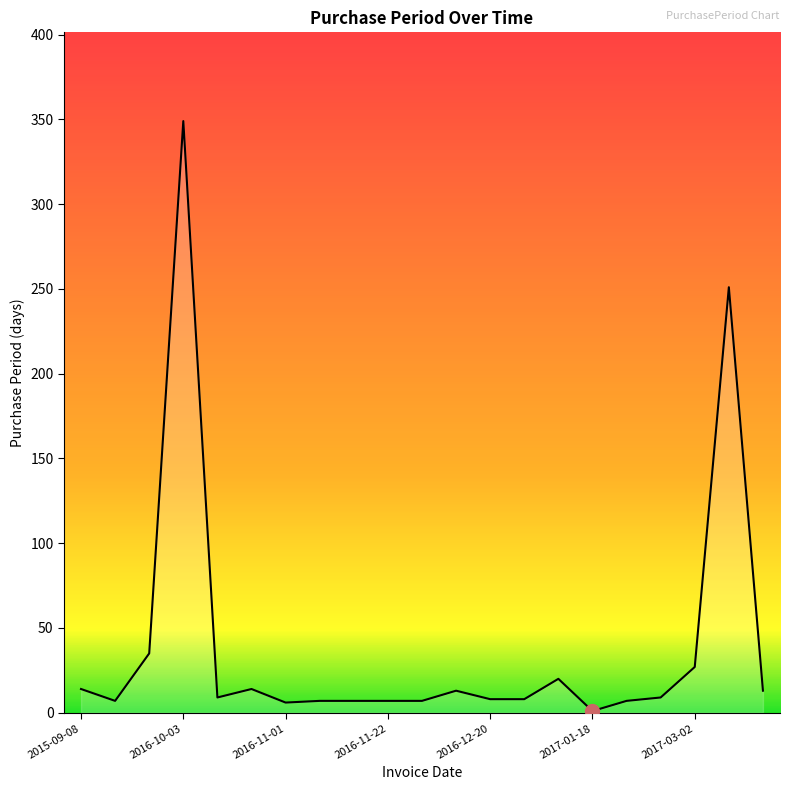

How many lines are shown in the chart?

1